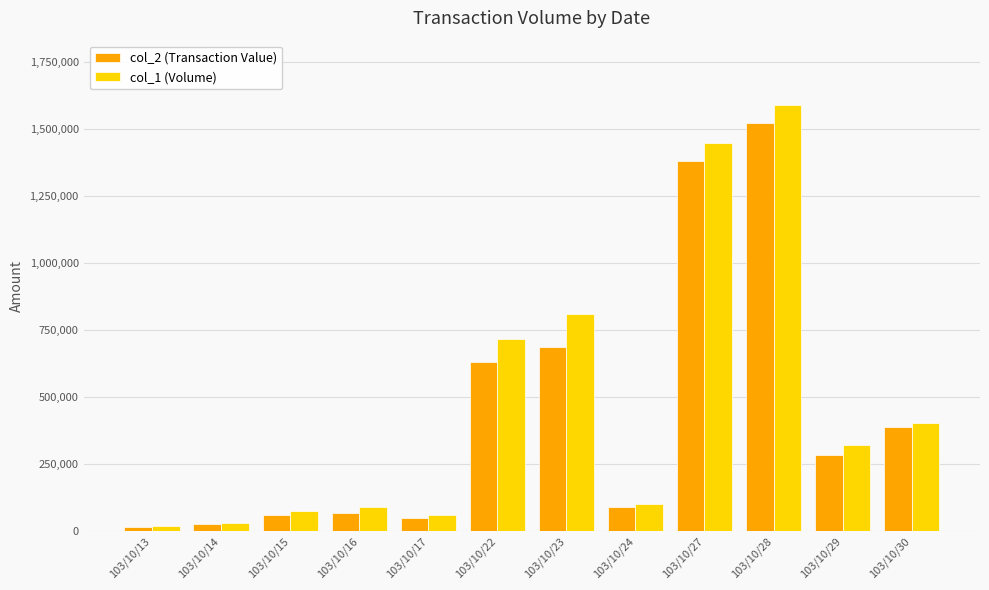

What is the difference between the highest and lowest values at 103/10/29?

35680